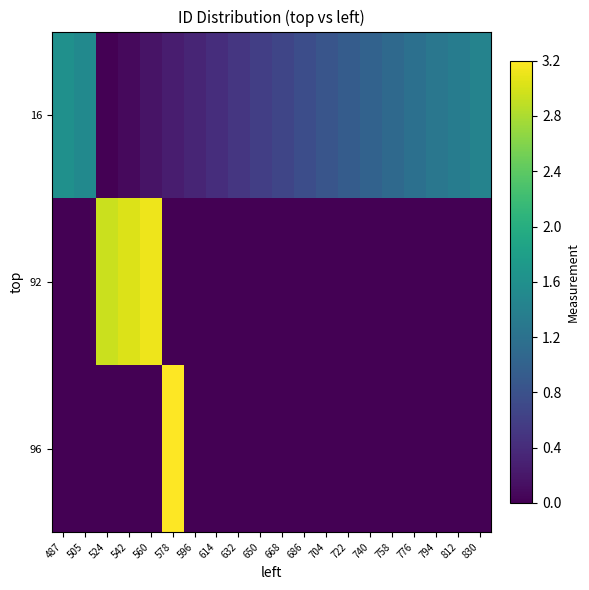

What is the greatest value displayed?

3.2